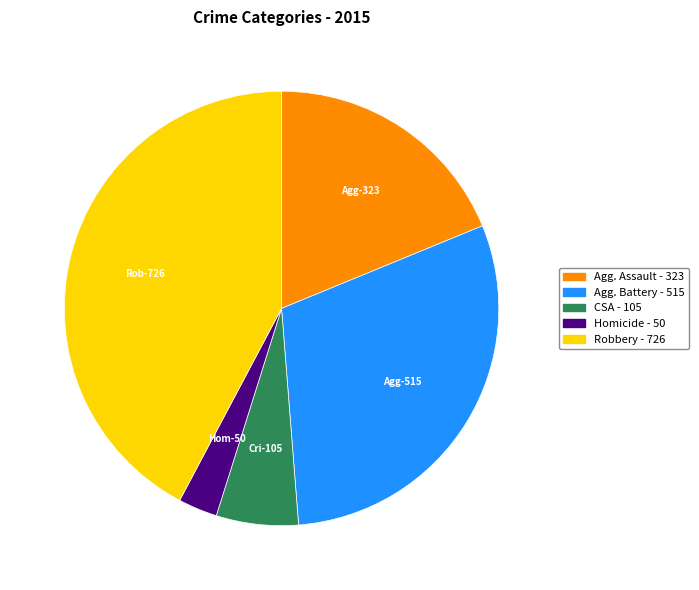

Does any single category account for the majority?

No